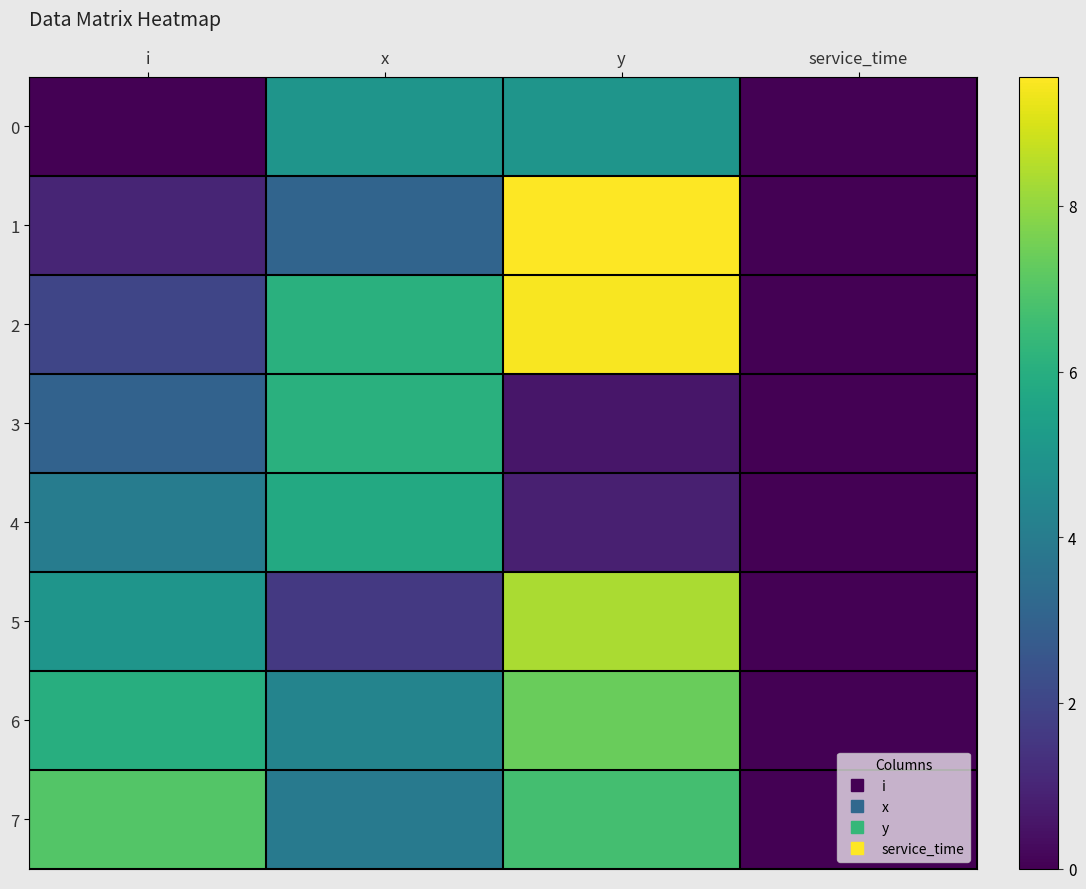

Which category has the highest value across all series?

y